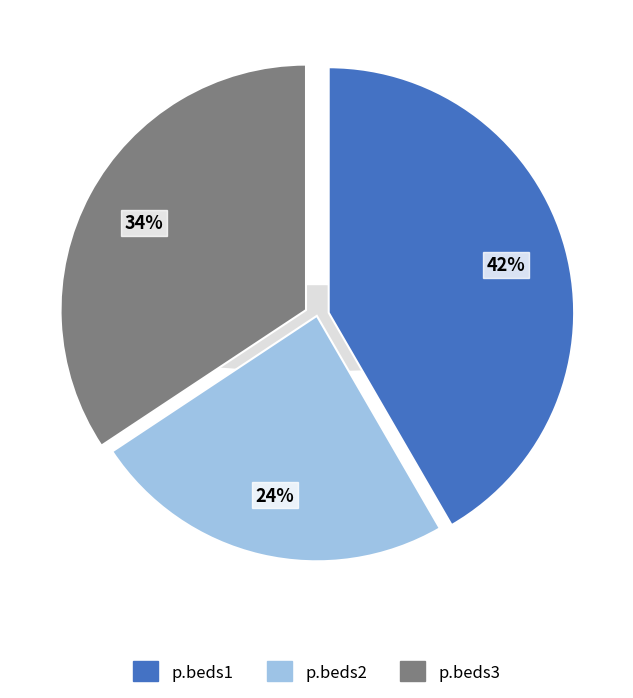

Is the sum of p.beds3 and p.beds2 greater than half?

Yes